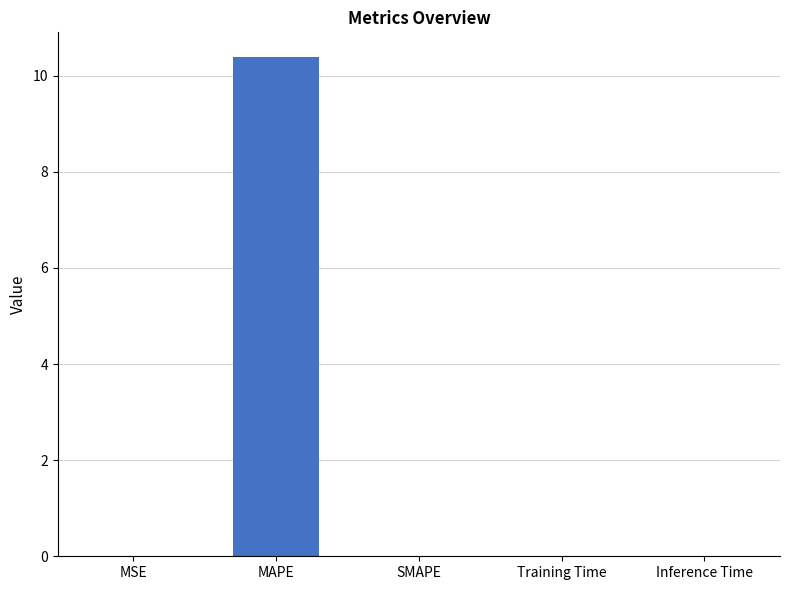

At which category does the chart reach its peak across all series?

MAPE